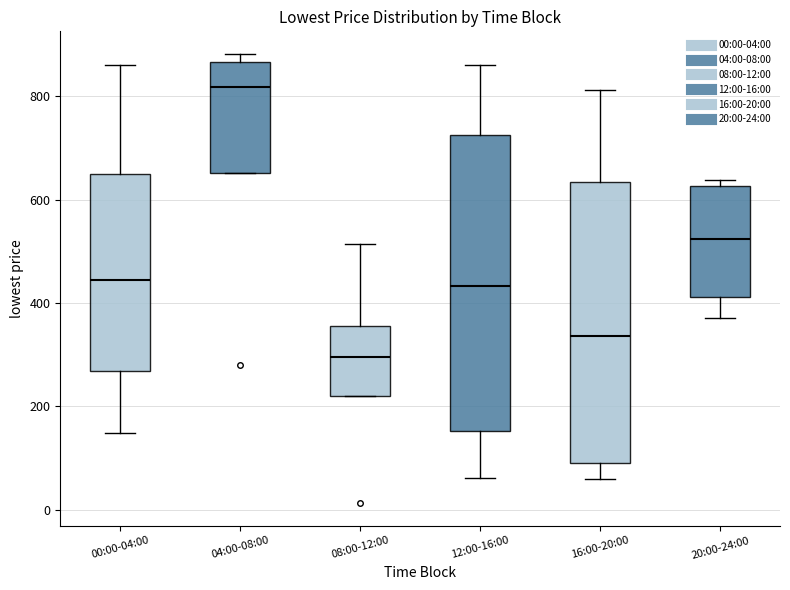

Reading left to right, read every box against the y-axis: the position of its median line, the range the box covers, and the ends of its whiskers. The values are not printed on the chart, so give them approximately, as read against the axis.

00:00-04:00: median 440, box 260 to 660, whiskers 140 to 860
04:00-08:00: median 820, box 660 to 860, whiskers 660 to 880
08:00-12:00: median 300, box 220 to 360, whiskers 220 to 520
12:00-16:00: median 440, box 160 to 720, whiskers 60 to 860
16:00-20:00: median 340, box 80 to 640, whiskers 60 to 820
20:00-24:00: median 520, box 420 to 620, whiskers 380 to 640